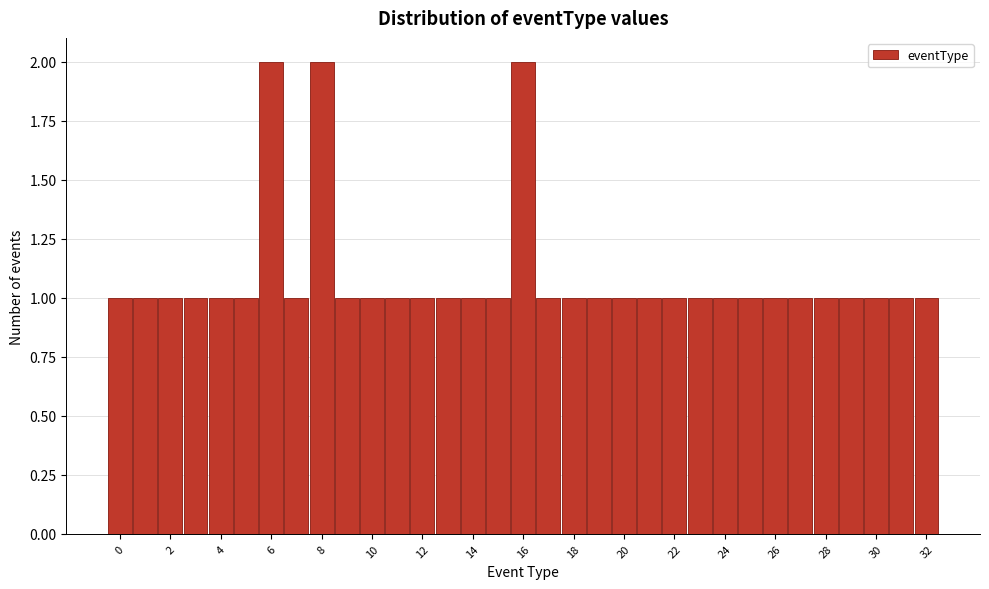

Reading left to right, transcribe this chart: for each bar, give the range it covers on the x-axis and its height. Neither the bar edges nor the heights are printed on the chart, so give them approximately, as read against the axes.

-0.5 to 0.5: 1
0.5 to 1.5: 1
1.5 to 2.5: 1
2.5 to 3.5: 1
3.5 to 4.5: 1
4.5 to 5.5: 1
5.5 to 6.5: 2
6.5 to 7.5: 1
7.5 to 8.5: 2
8.5 to 9.5: 1
9.5 to 10.5: 1
10.5 to 11.5: 1
11.5 to 12.5: 1
12.5 to 13.5: 1
13.5 to 14.5: 1
14.5 to 15.5: 1
15.5 to 16.5: 2
16.5 to 17.5: 1
17.5 to 18.5: 1
18.5 to 19.5: 1
19.5 to 20.5: 1
20.5 to 21.5: 1
21.5 to 22.5: 1
22.5 to 23.5: 1
23.5 to 24.5: 1
24.5 to 25.5: 1
25.5 to 26.5: 1
26.5 to 27.5: 1
27.5 to 28.5: 1
28.5 to 29.5: 1
29.5 to 30.5: 1
30.5 to 31.5: 1
31.5 to 32.5: 1